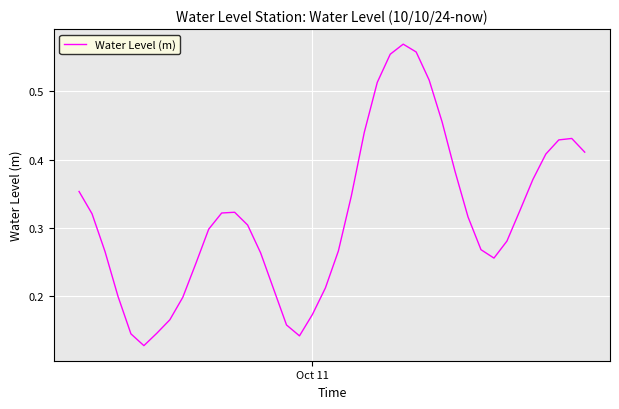

How many points are higher than both their immediate neighbors (excluding endpoints)?

3